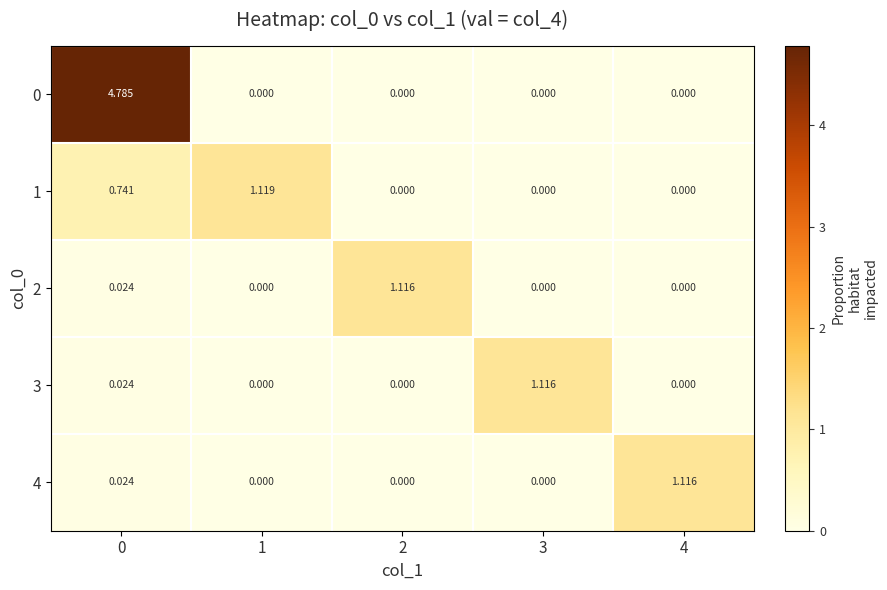

Is the value of 2 at 2 greater than the value of 1 at 2?

Yes